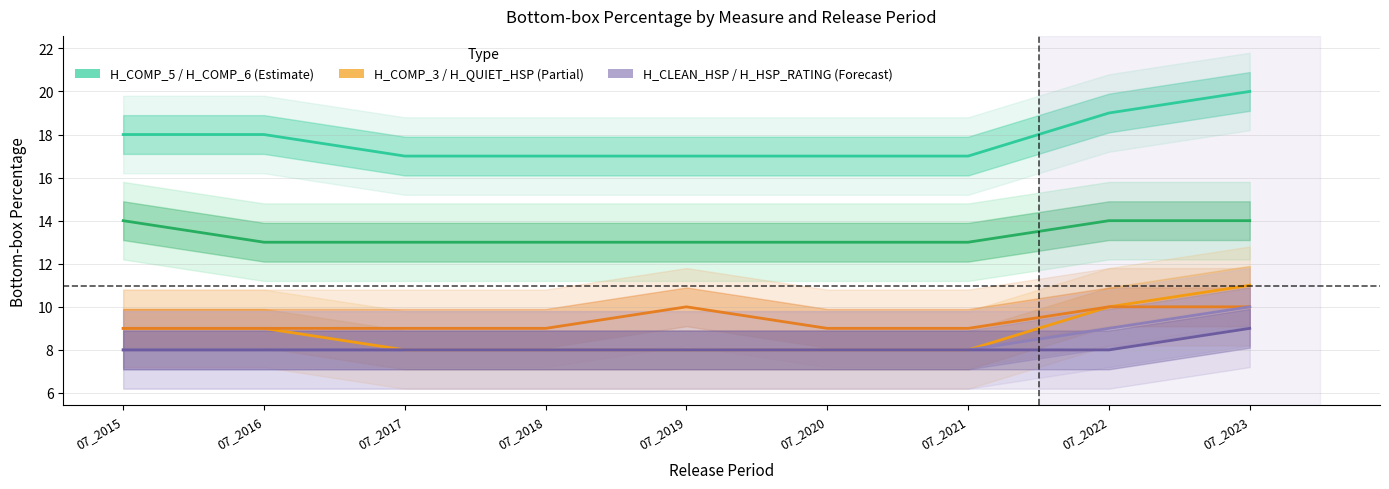

True or false: H_COMP_6 and H_CLEAN_HSP intersect in this chart.

False